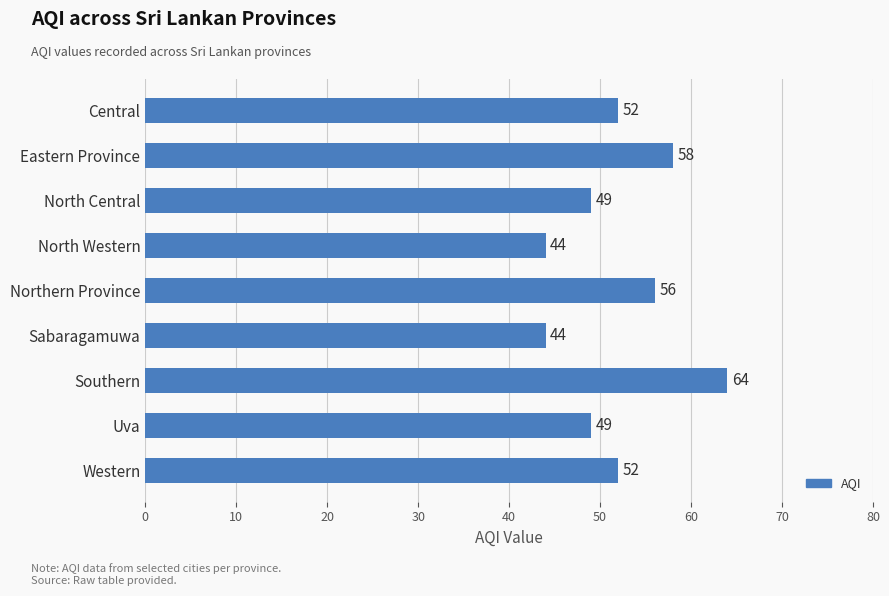

Reading top to bottom, list all the values displayed in this chart.

52	58	49	44	56	44	64	49	52